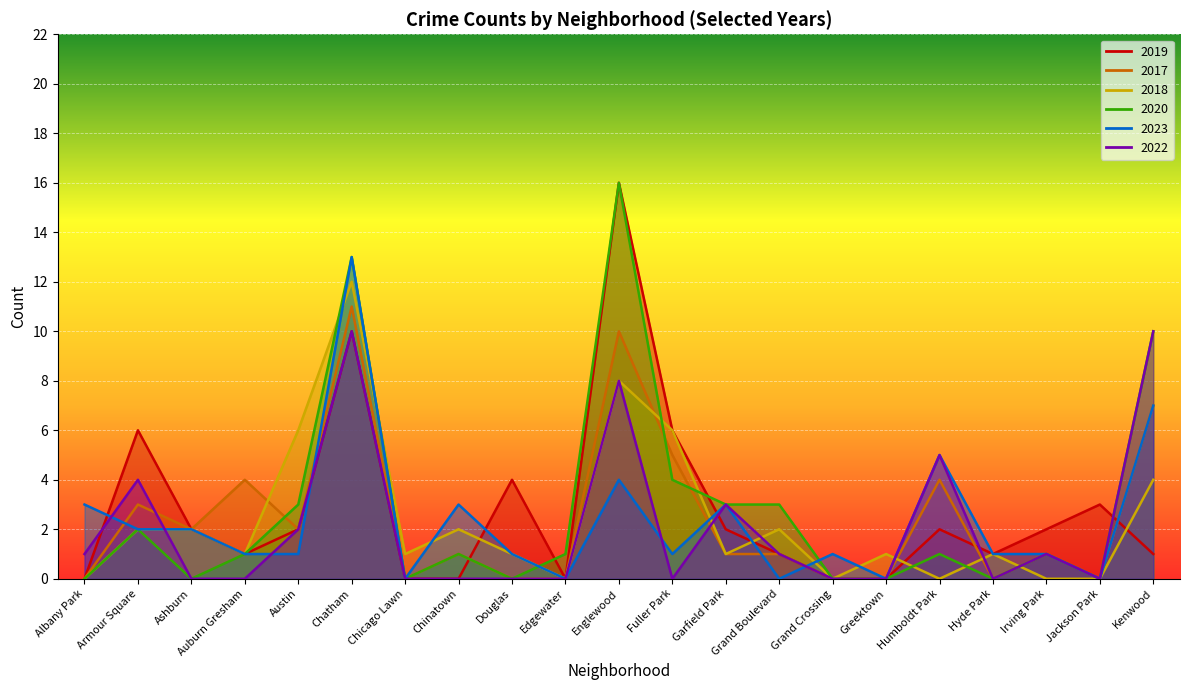

How many lines are shown in the chart?

6